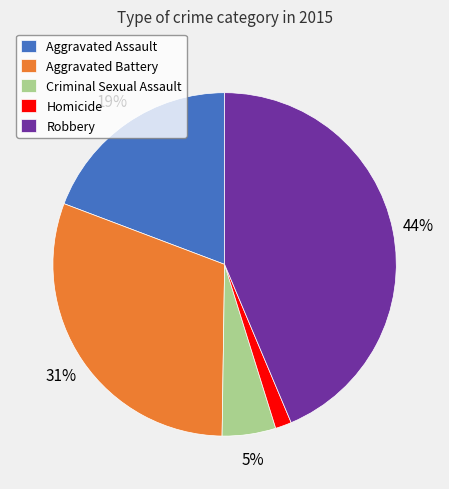

Is there a majority slice in this chart?

No